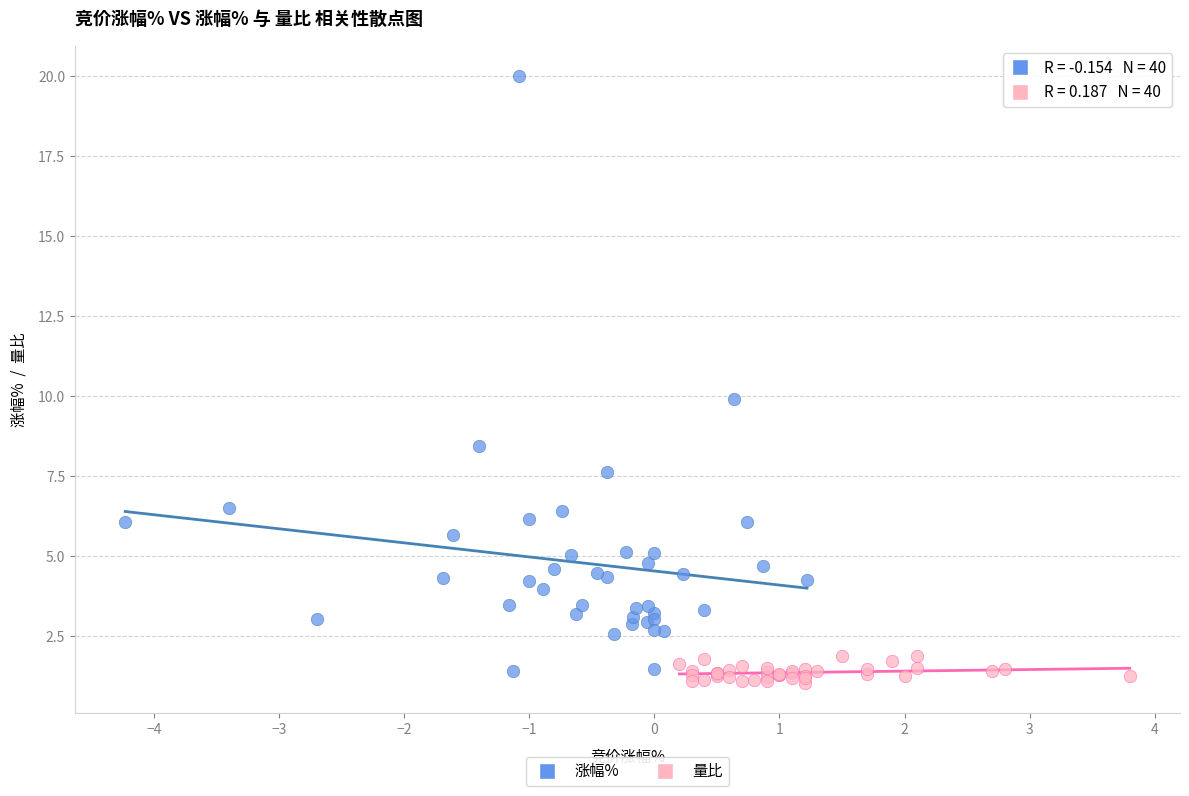

Which series contains the highest Y value?

涨幅%